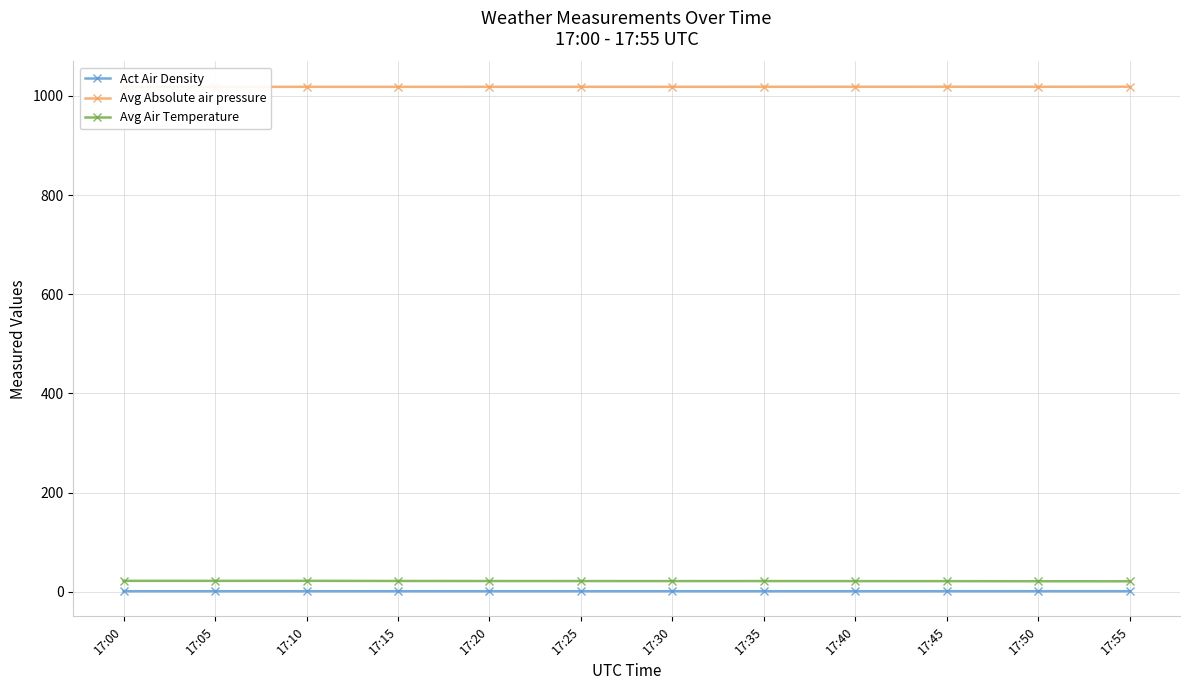

How many interior local valleys does the Avg Air Temperature series have?

2